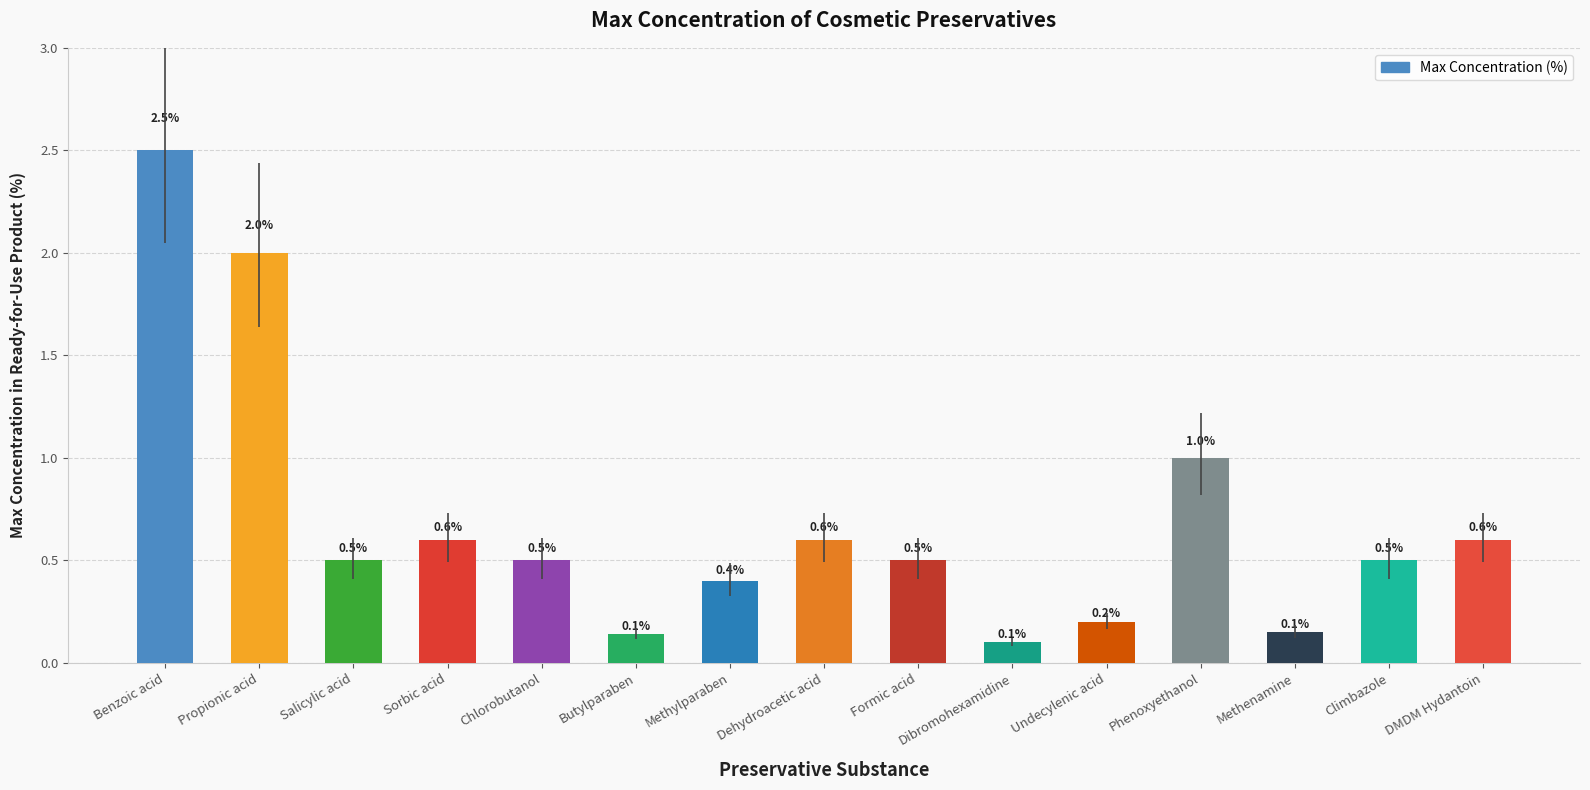

What is the difference between the maximum and minimum values?

2.4